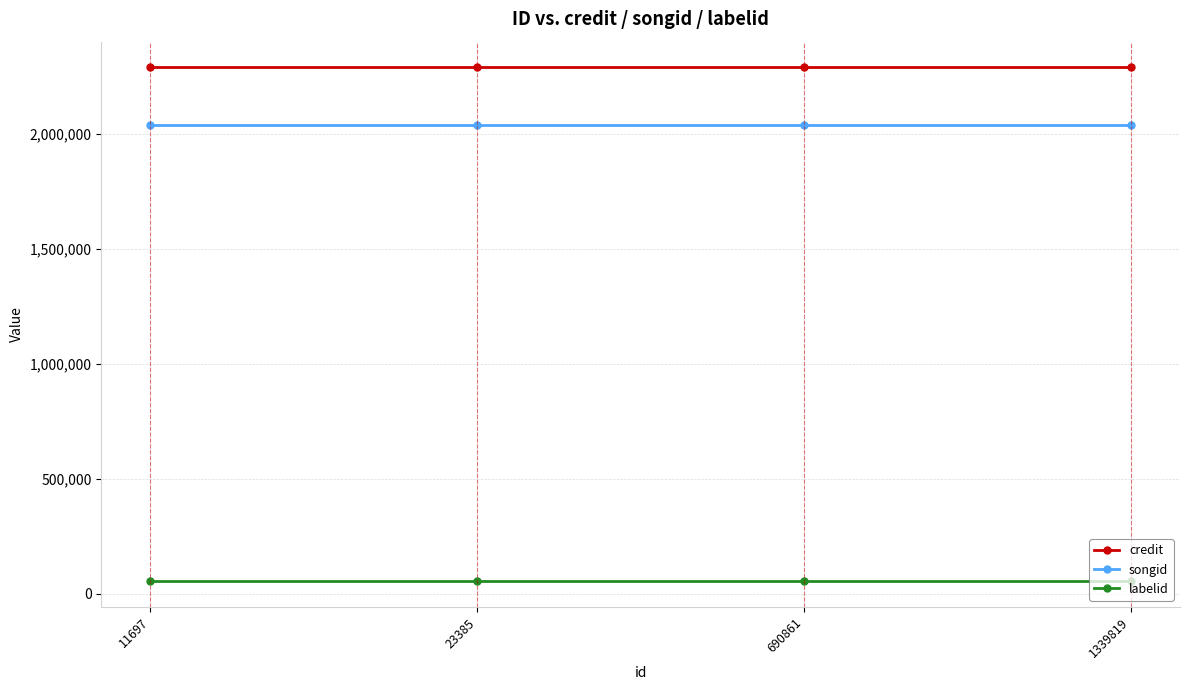

What is the sum of the credit values at 23385 and 11697?

4574588